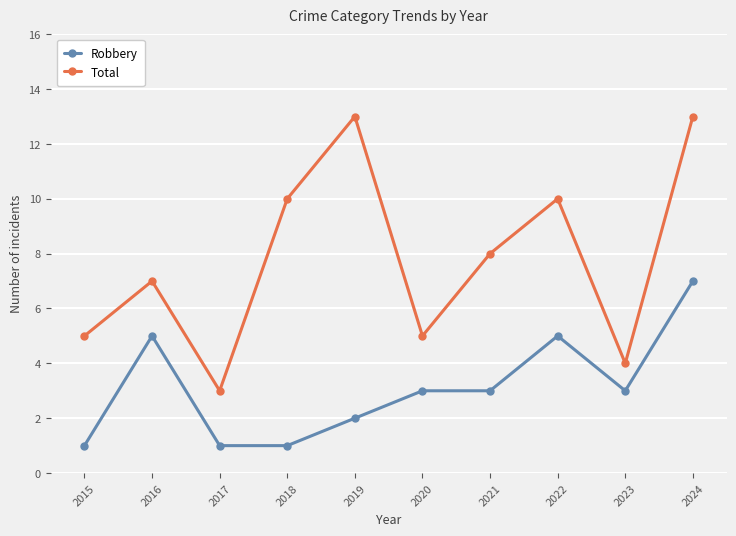

Does the chart have visible grid lines?

Yes